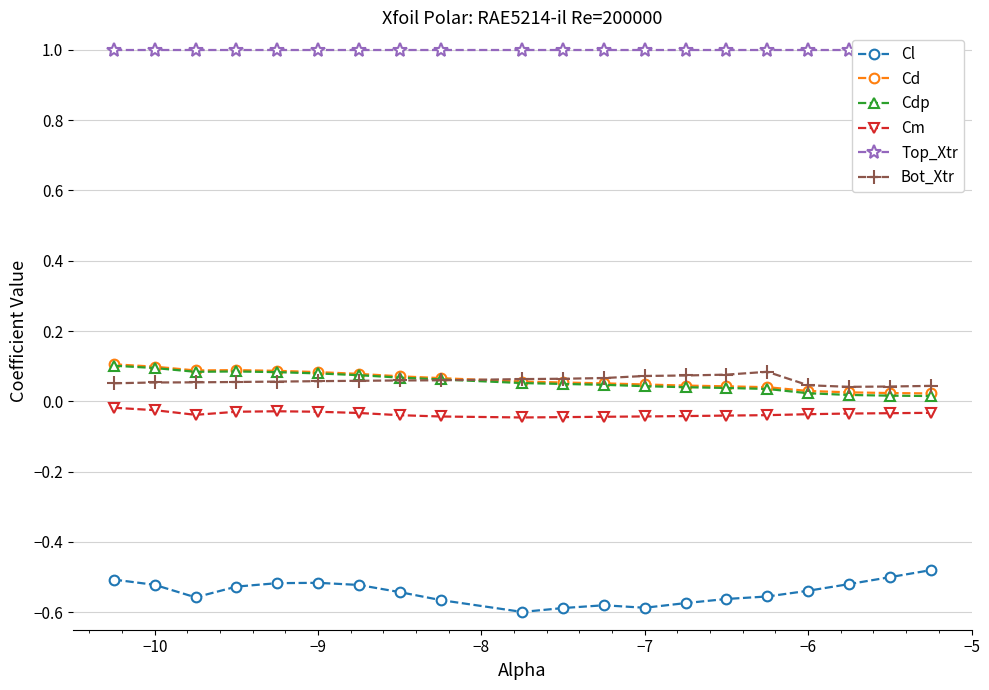

True or false: Cl and Bot_Xtr cross at least once.

False